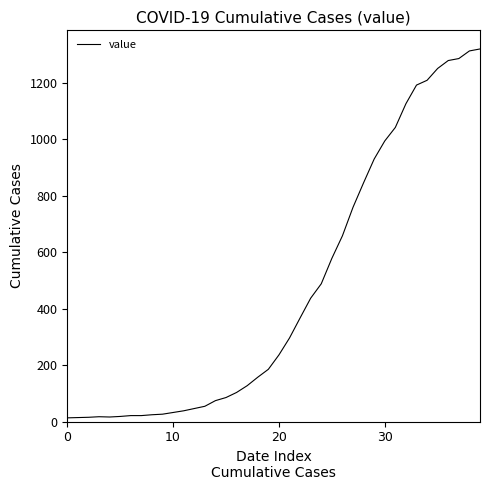

What is the difference between the maximum and minimum values?

1307